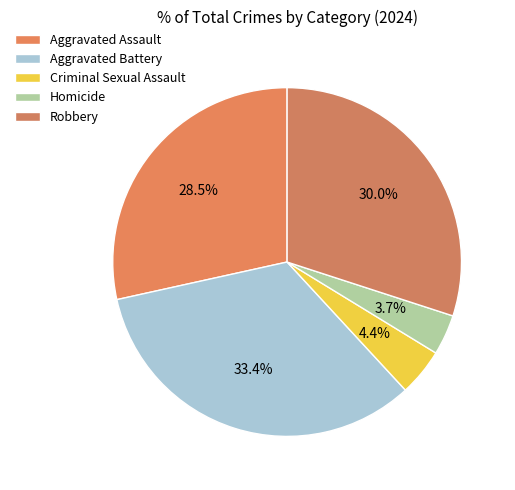

Between Aggravated Battery and Aggravated Assault, which is larger?

Aggravated Battery